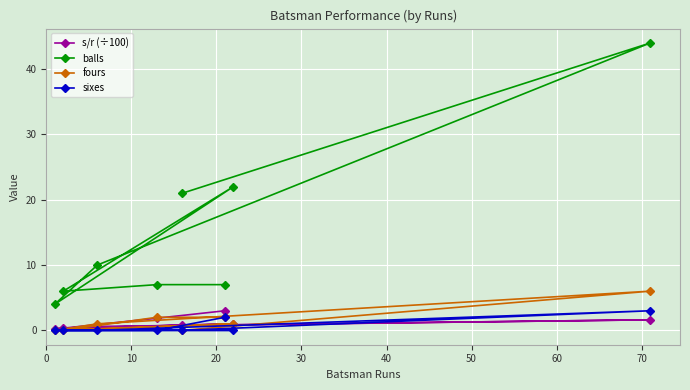

Which series has the largest total across all categories?

balls